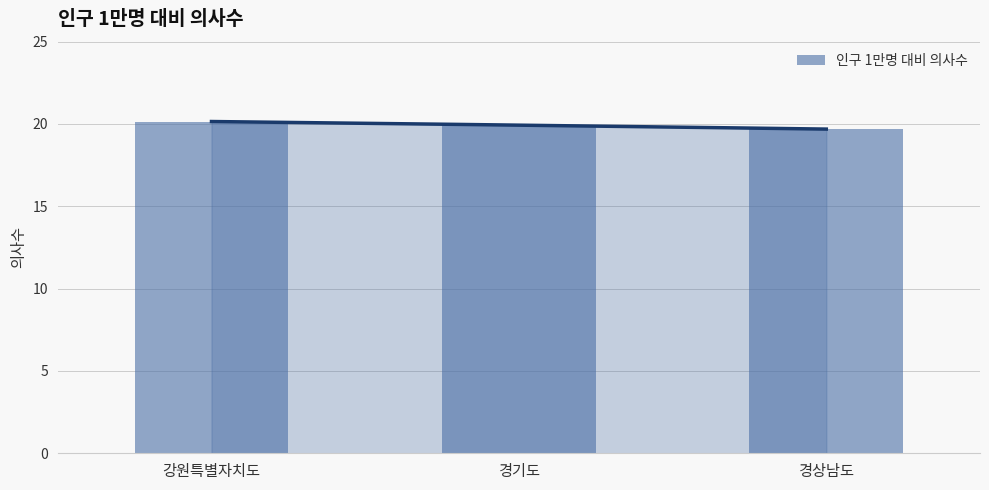

What is the change in value from 경기도 to 경상남도?

-0.2